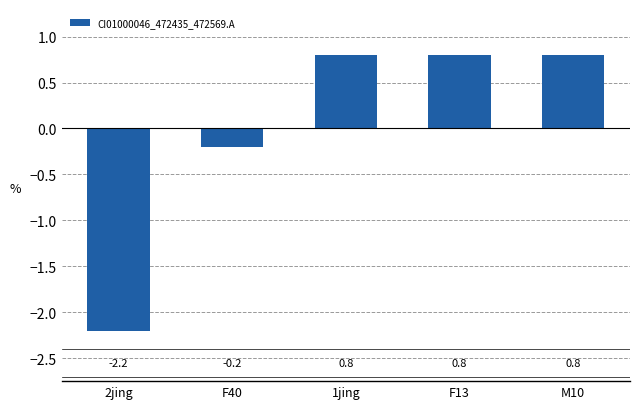

Reading left to right, list all the values displayed in this chart.

-2.2	-0.2	0.8	0.8	0.8